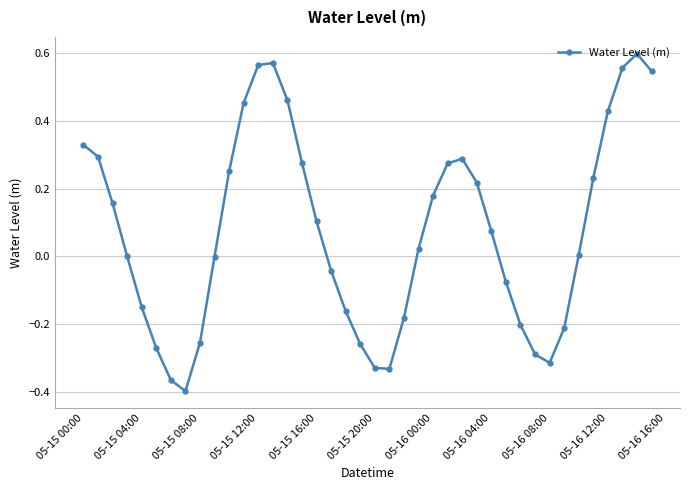

What is the sum of all values?

3.1